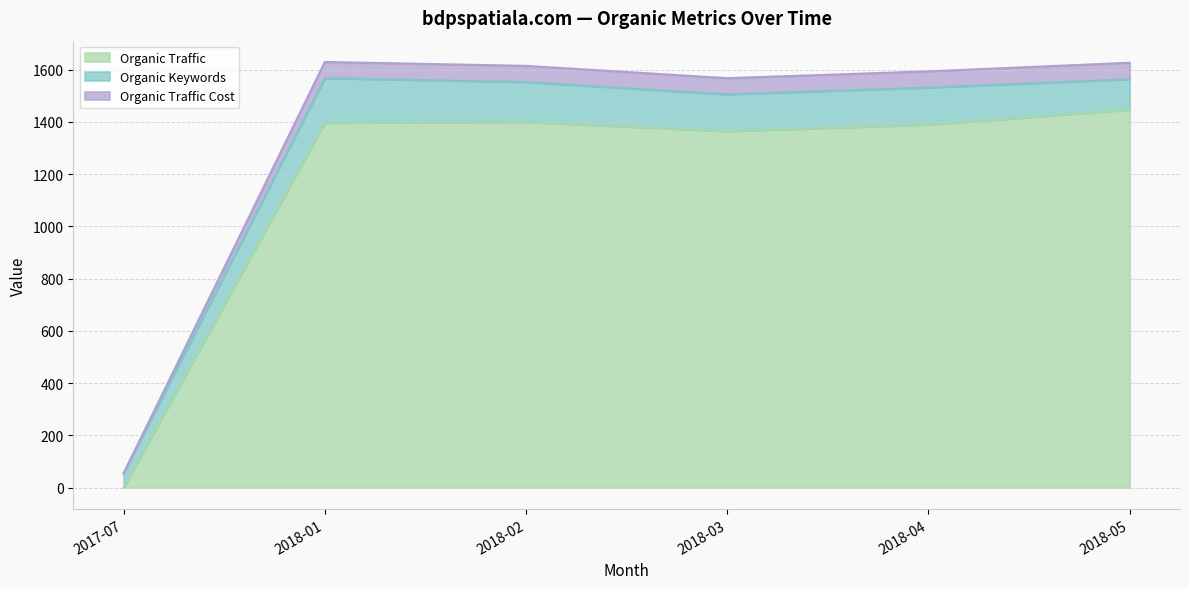

Where is the first local maximum for Organic Traffic Cost?

2018-01